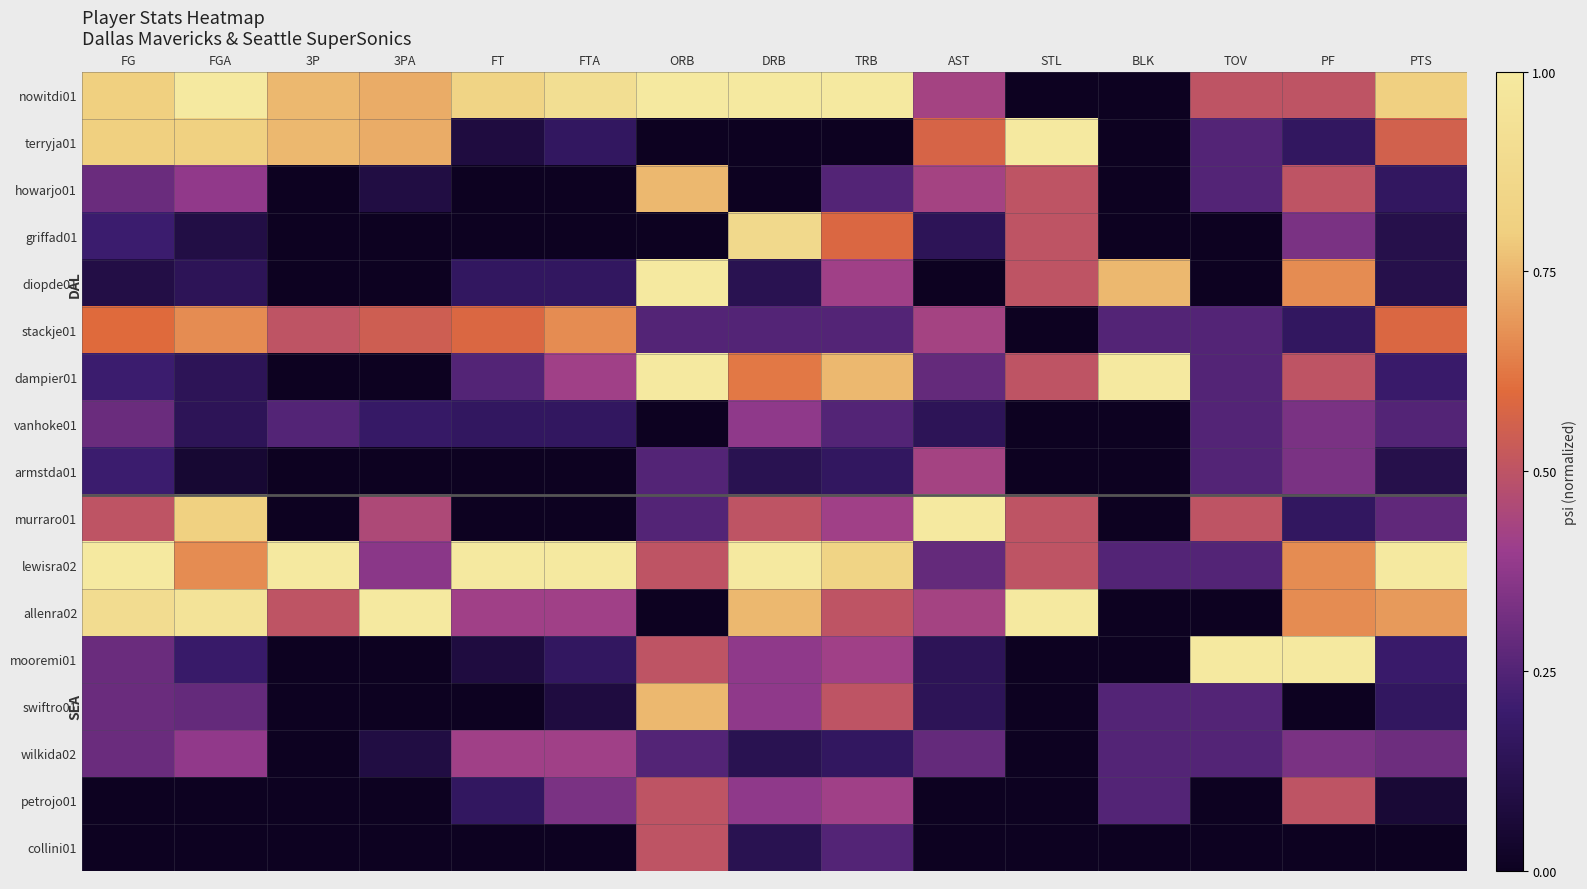

How many series are shown in this chart?

17